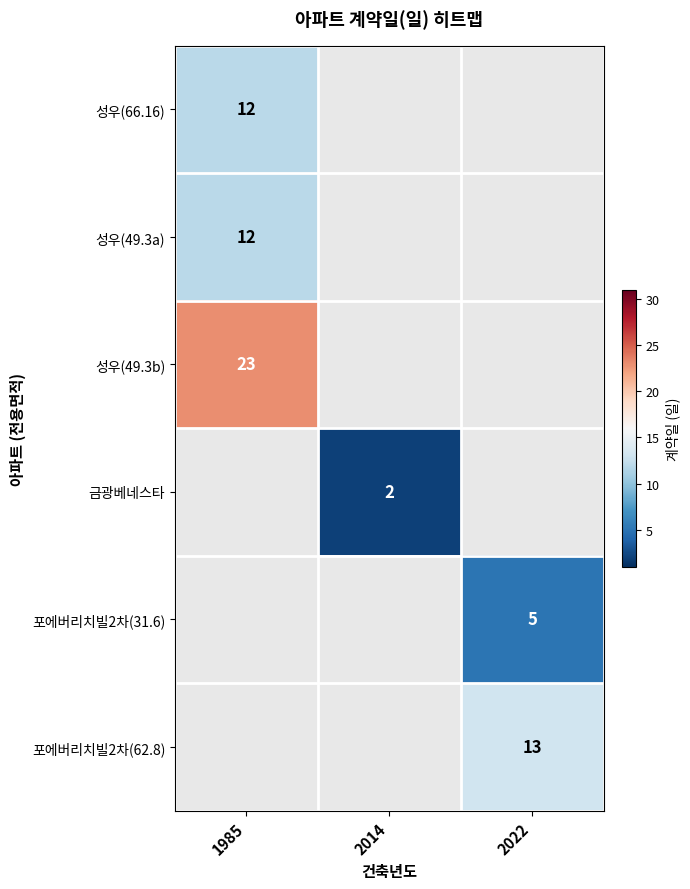

The 성우(66.16) series shows 6 at 1985. True or false?

False